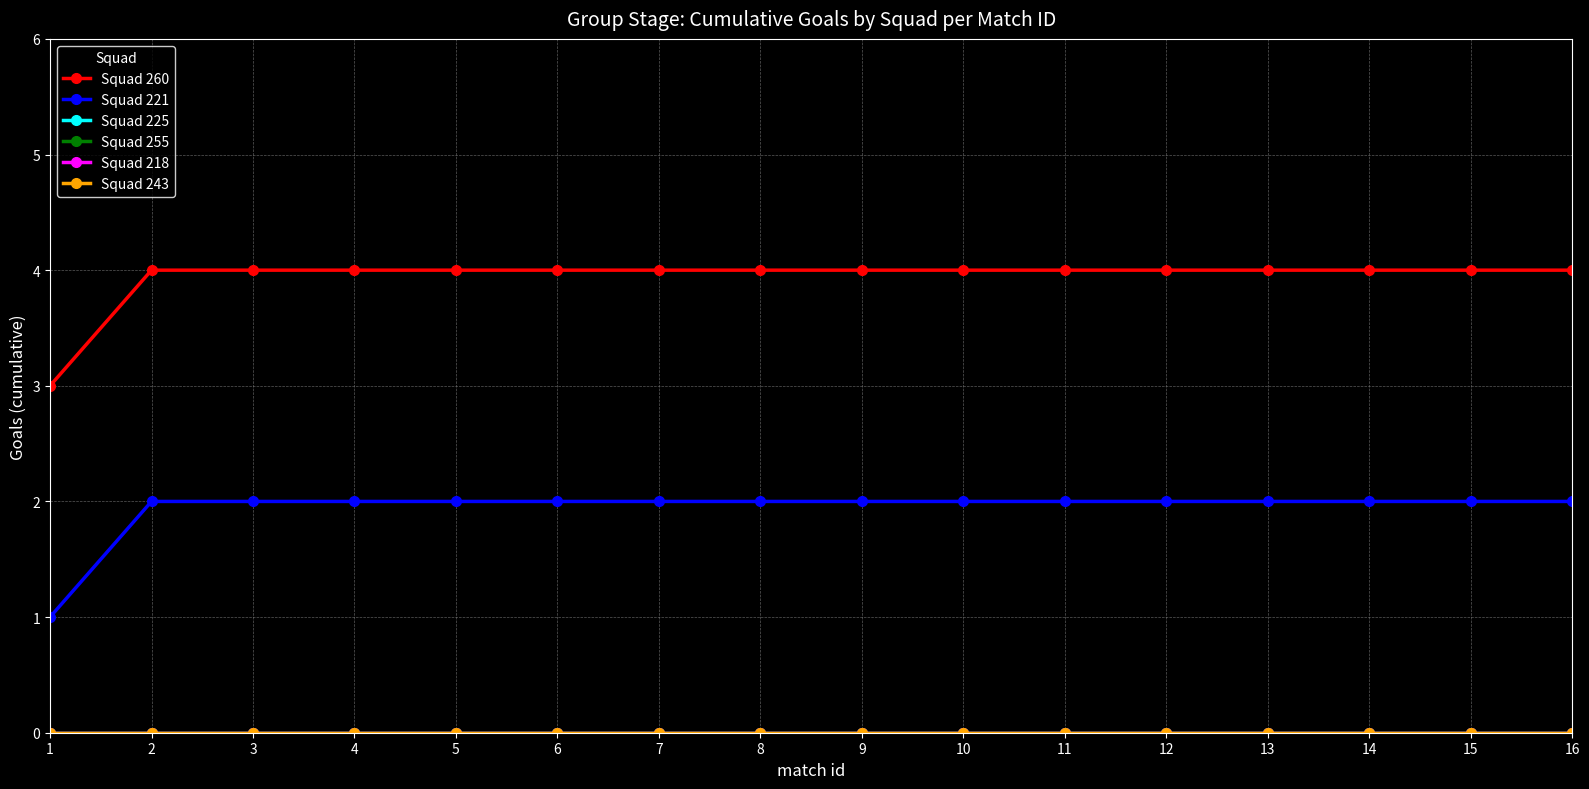

List the labels in order of Squad 255 value, smallest first.

1, 2, 3, 4, 5, 6, 7, 8, 9, 10, 11, 12, 13, 14, 15, 16